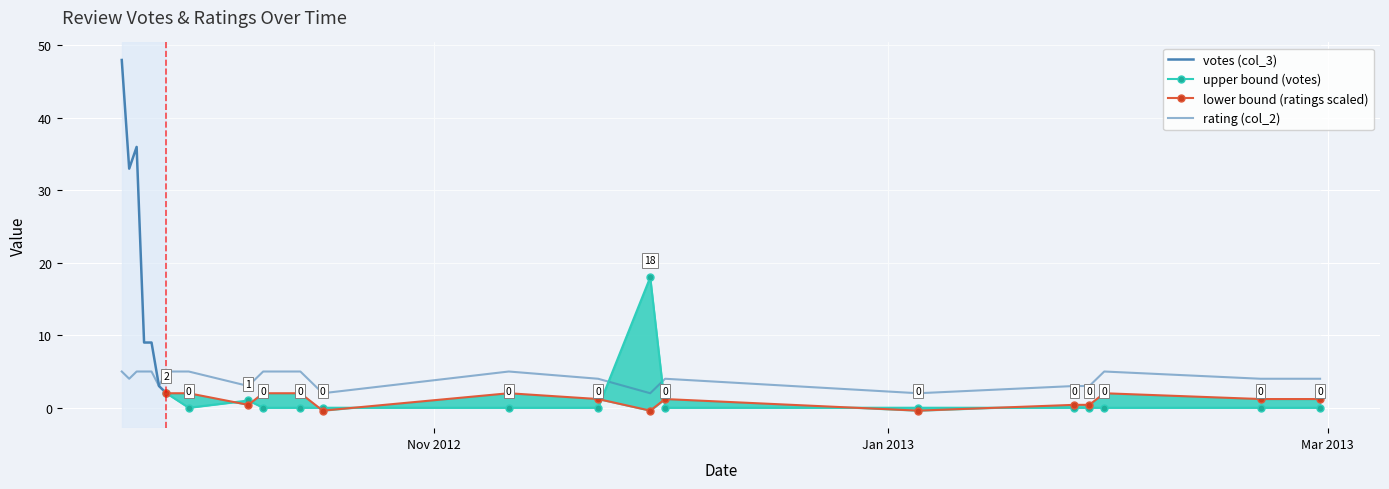

What is the sum of the values at 2012-09-29 and 2013-01-26?

8